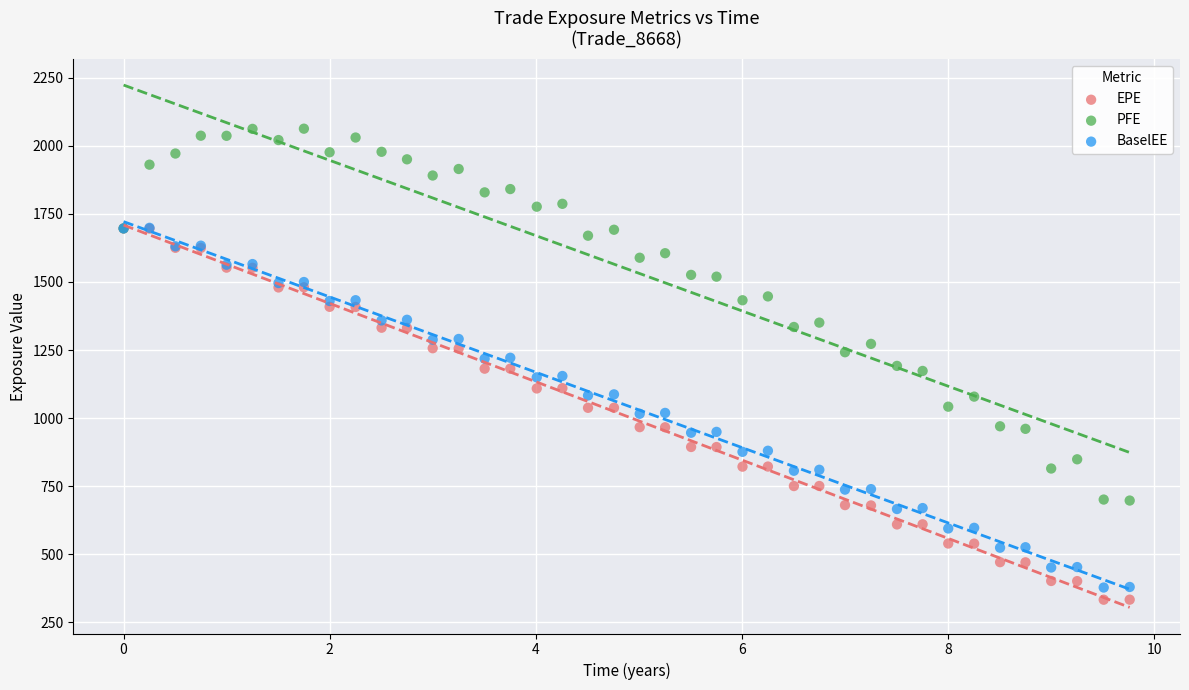

What are all the series names shown in the legend?

EPE, PFE, BaselEE